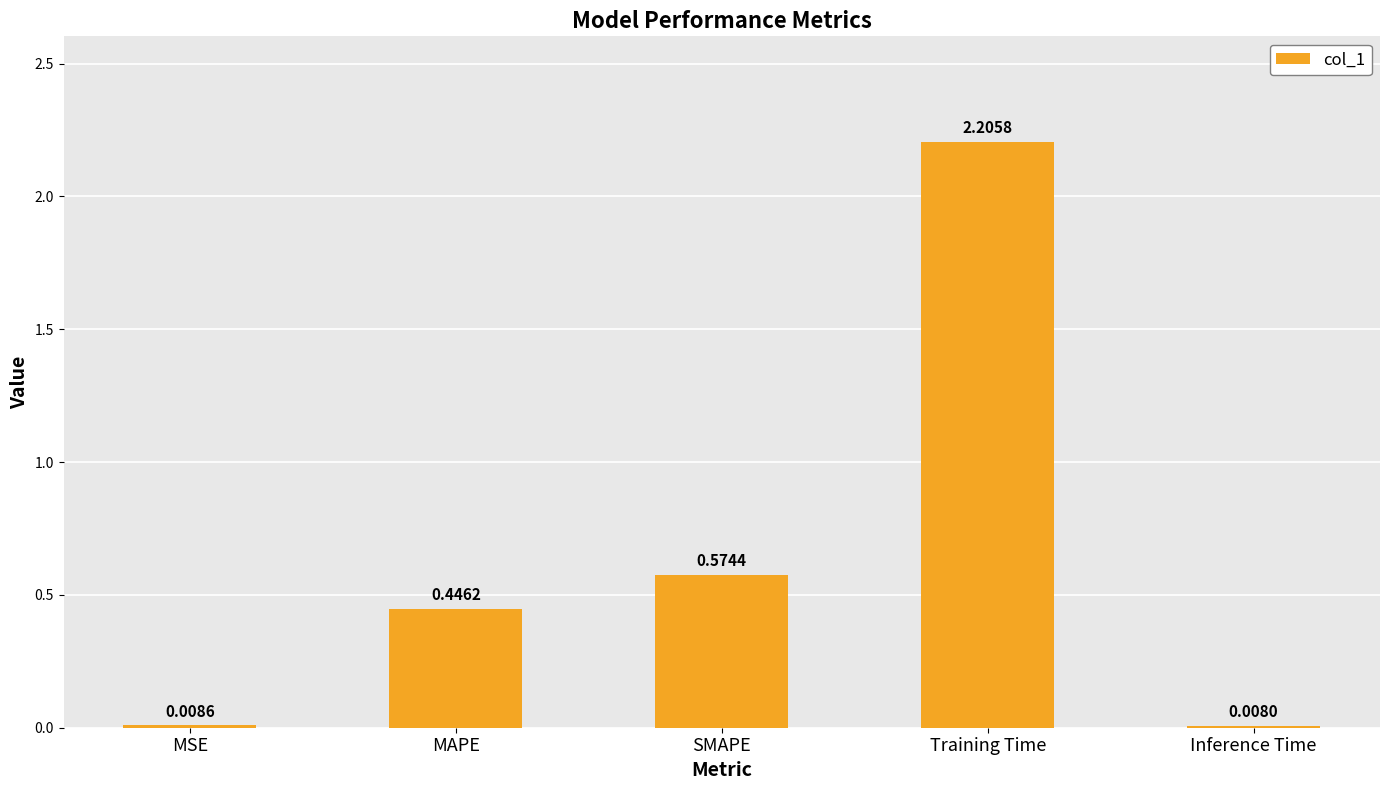

How many bars are there in total?

5